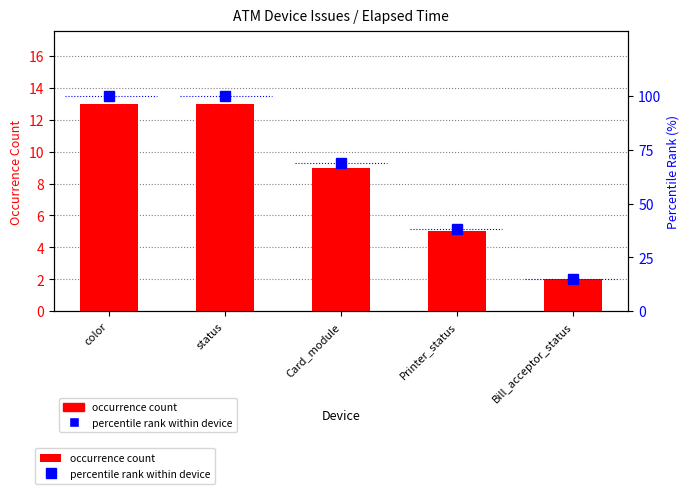

Does the chart contain any negative values?

No